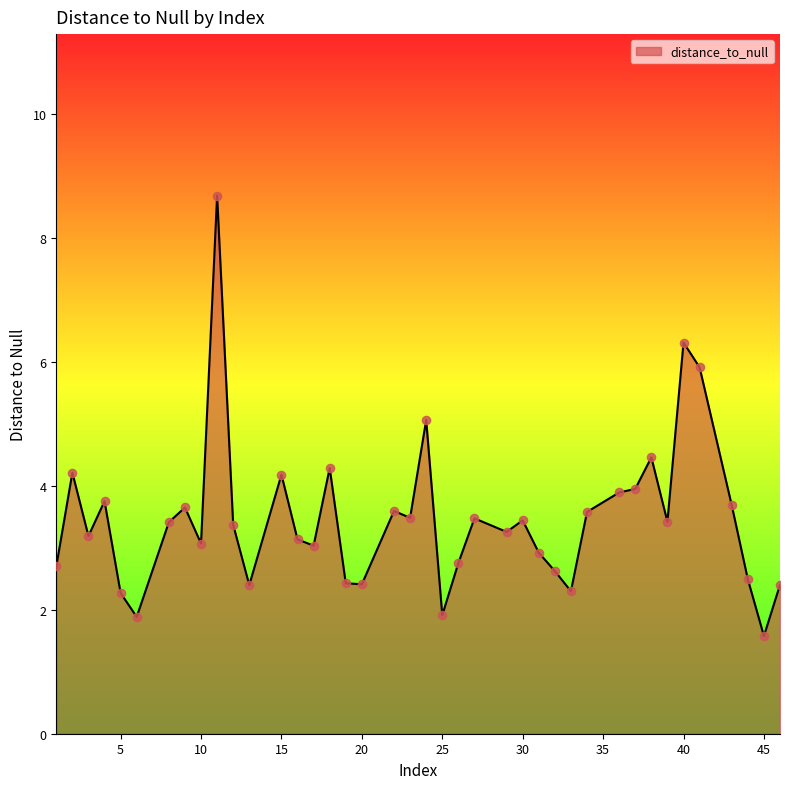

What is the smallest value displayed?

1.6